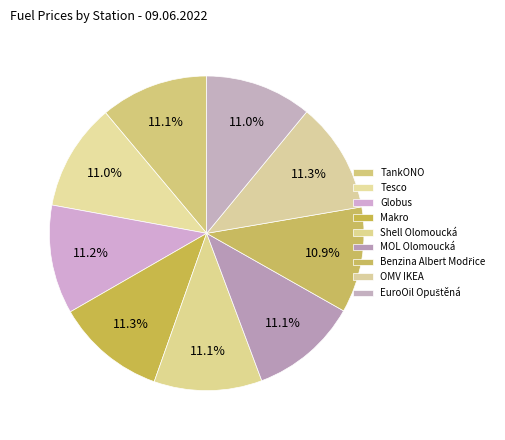

Is it true that Globus is 11% of the pie?

True